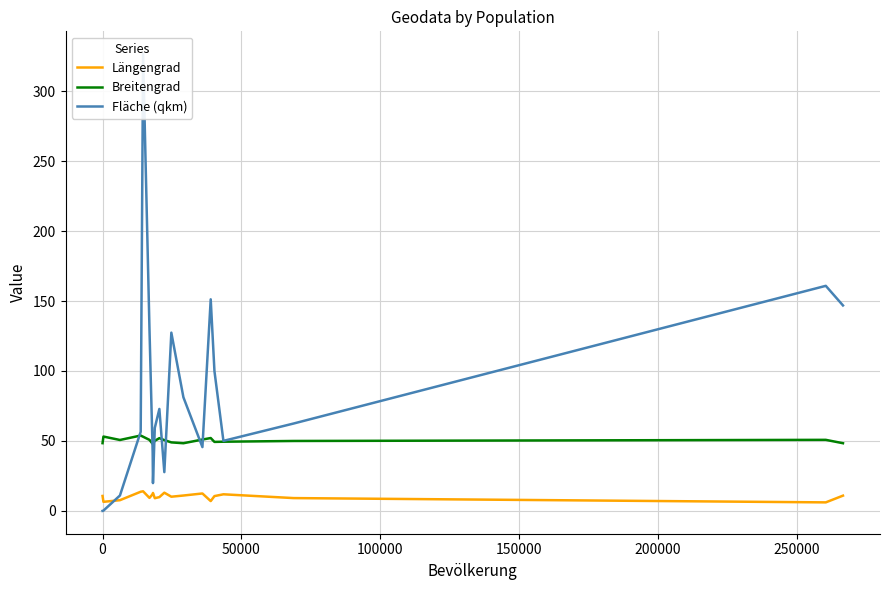

What is the difference between the maximum and minimum values in the Breitengrad series?

6.0